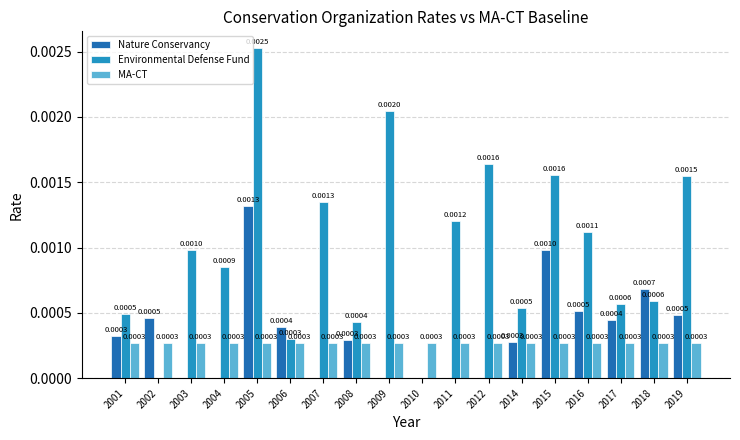

Which series has the largest total across all categories?

Environmental Defense Fund